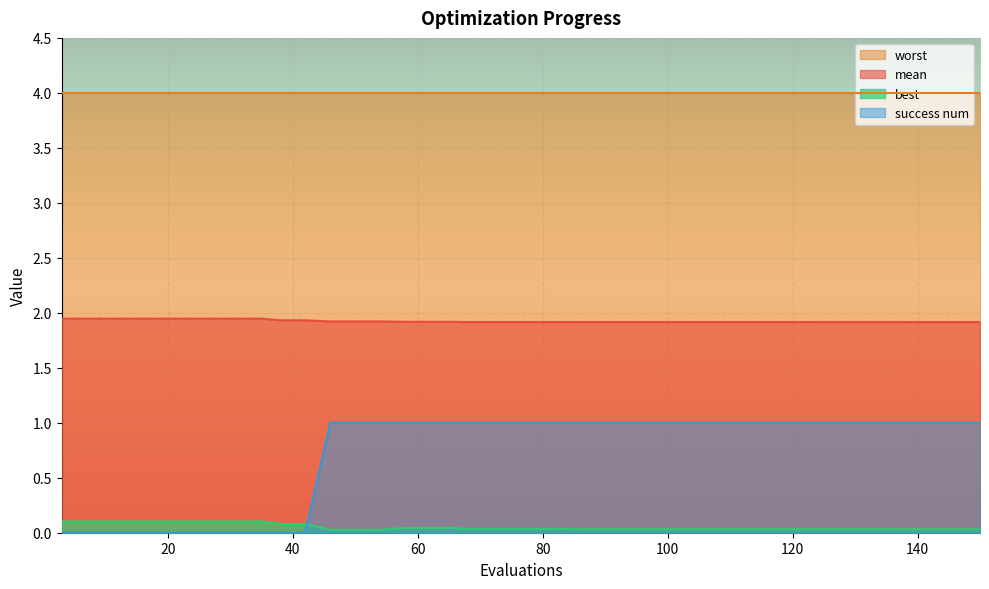

Rank the series by their average value, from highest to lowest.

worst, mean, success num, best